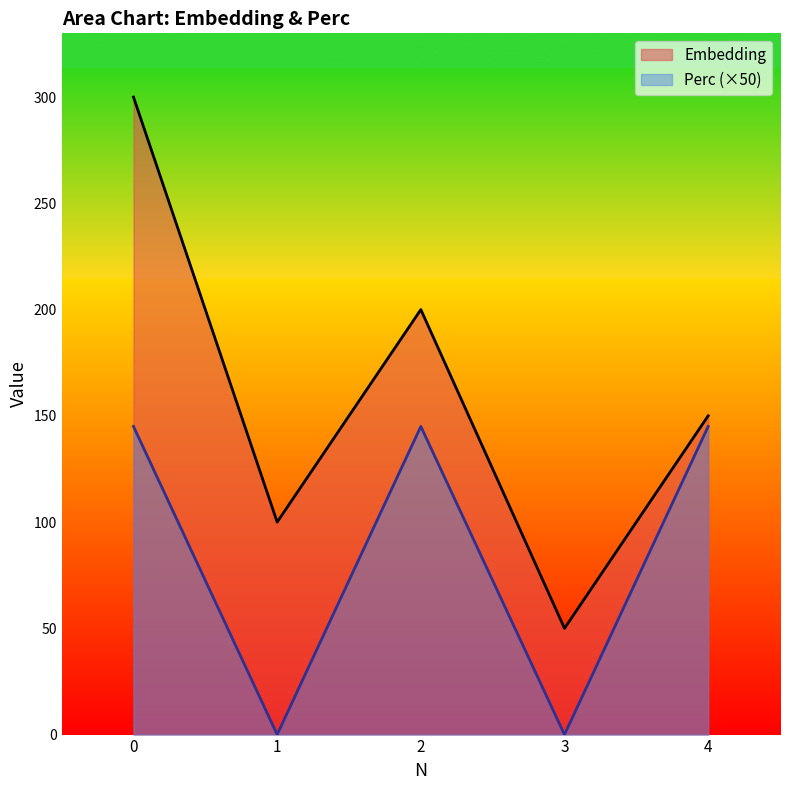

What is the sum of the Perc values at 3 and 2?

145